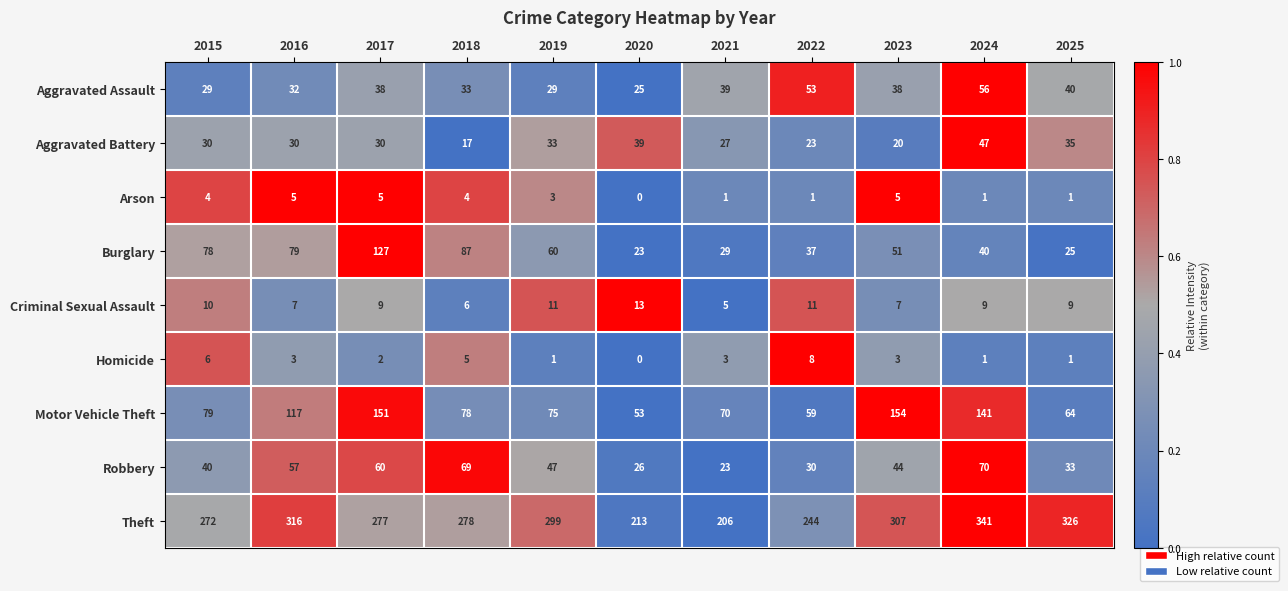

The Robbery series shows 9 at 2022. True or false?

False